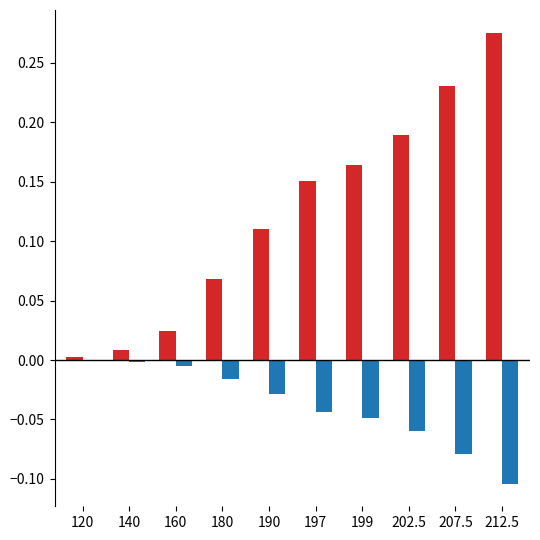

Which category has the highest value across all series?

212.5